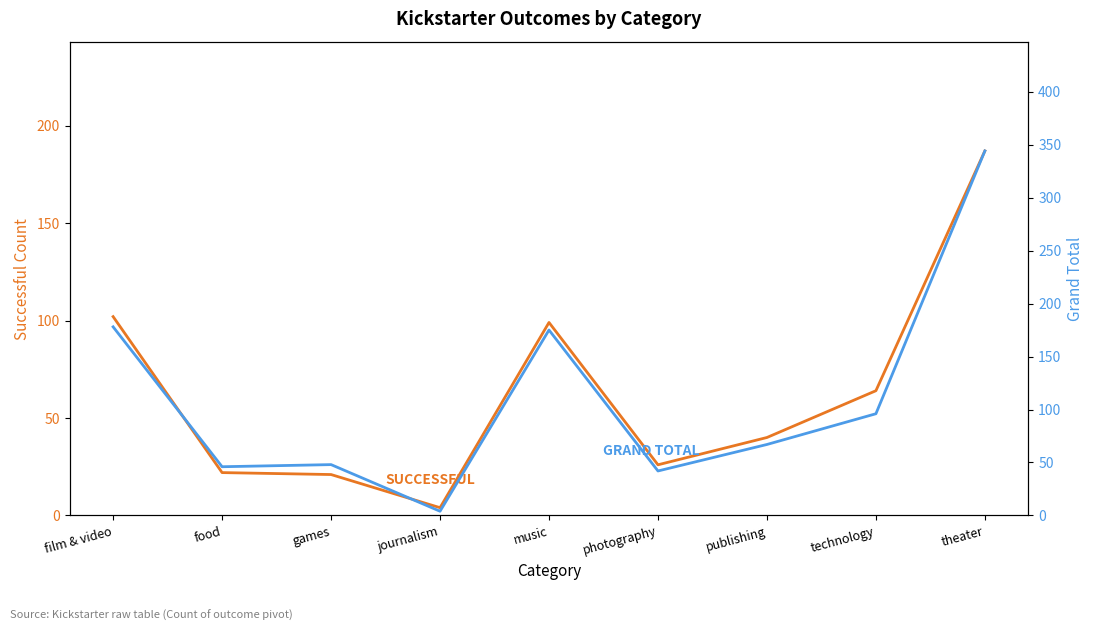

The value of Grand Total at games is 15. True or false?

False